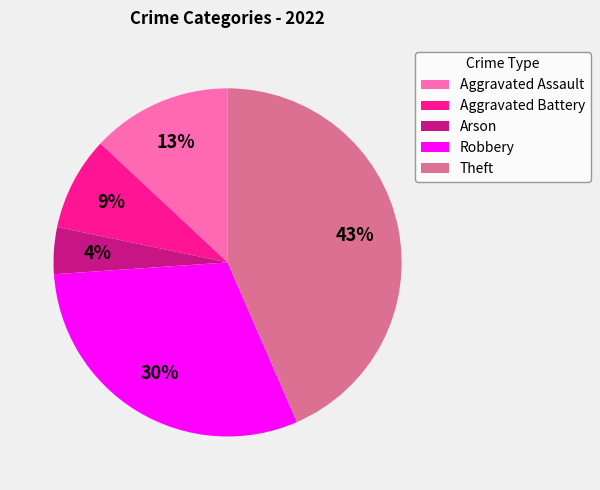

How many slices are in this pie chart?

5